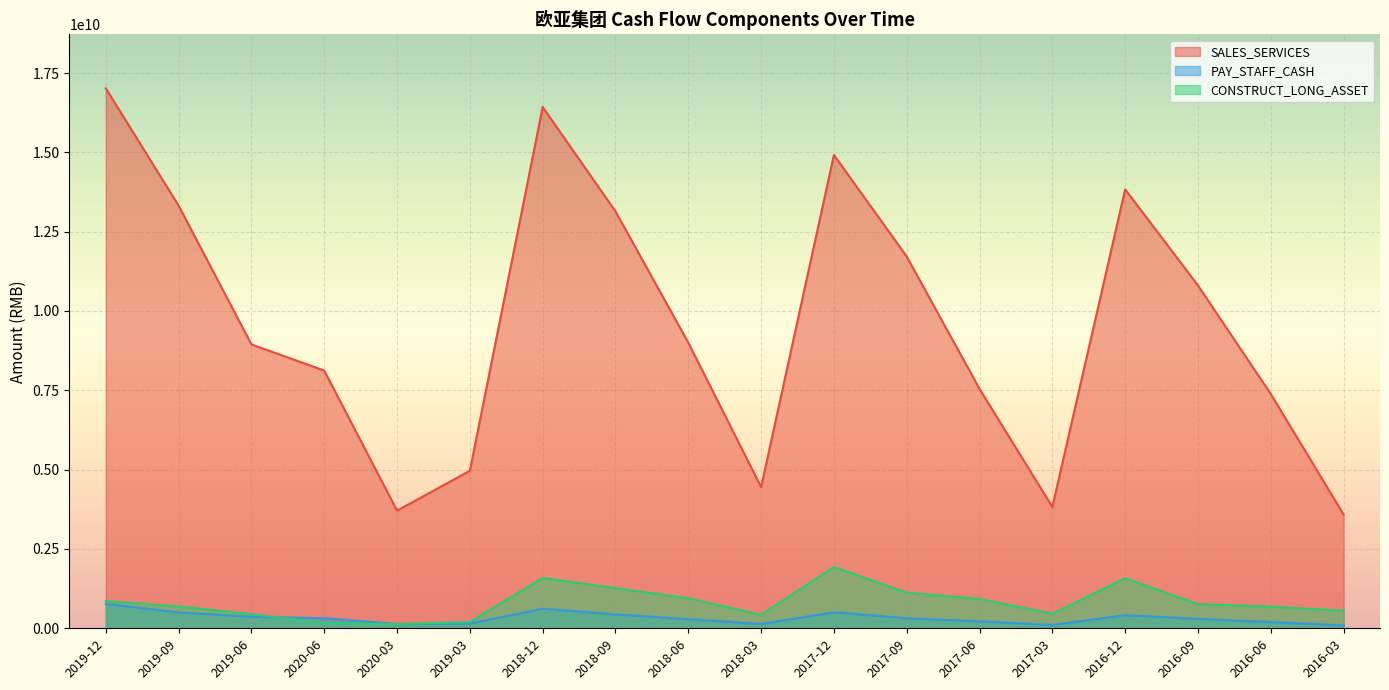

What is the highest value of the SALES_SERVICES series?

17017160463.3